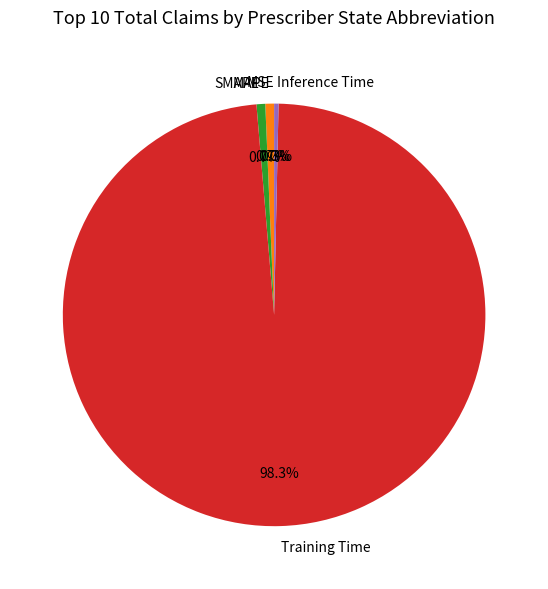

Which slice is the largest?

Training Time